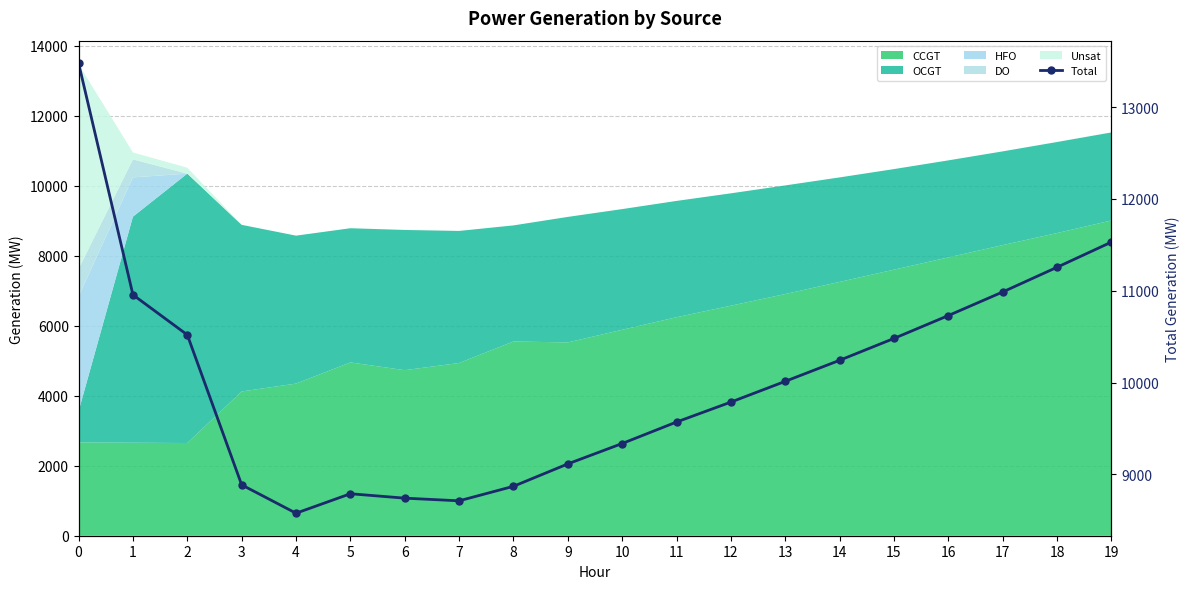

Reading right to left, extract all data points from this chart.

11530	11256	10987	10730	10481	10243	10014	9788	9571	9337	9115	8871	8713	8742	8790	8578	8887	10520	10956	13478